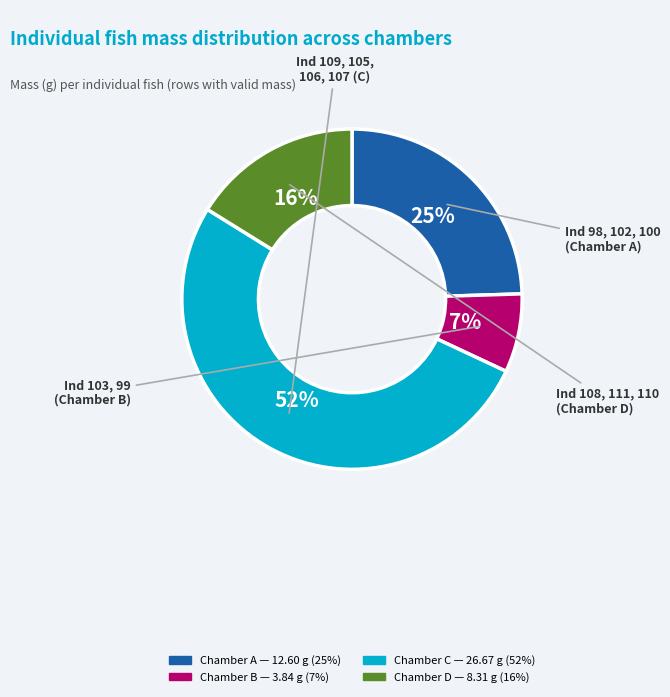

To the nearest percent, what is the average slice percentage?

25%